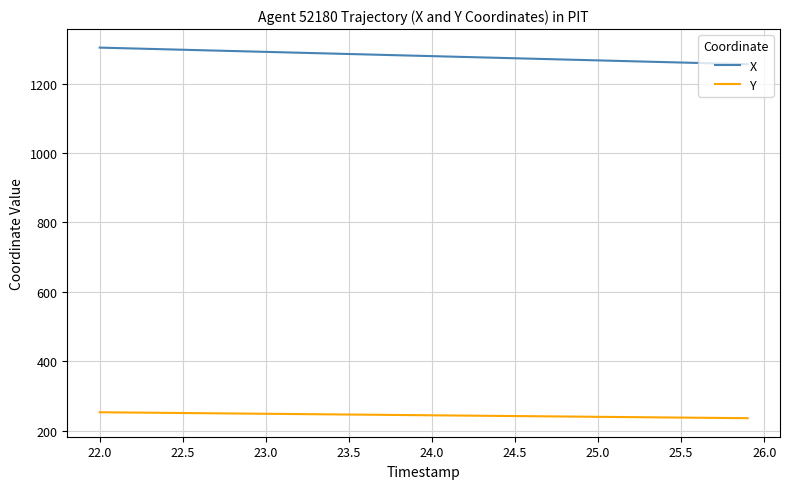

What is the minimum value shown in the chart?

236.2